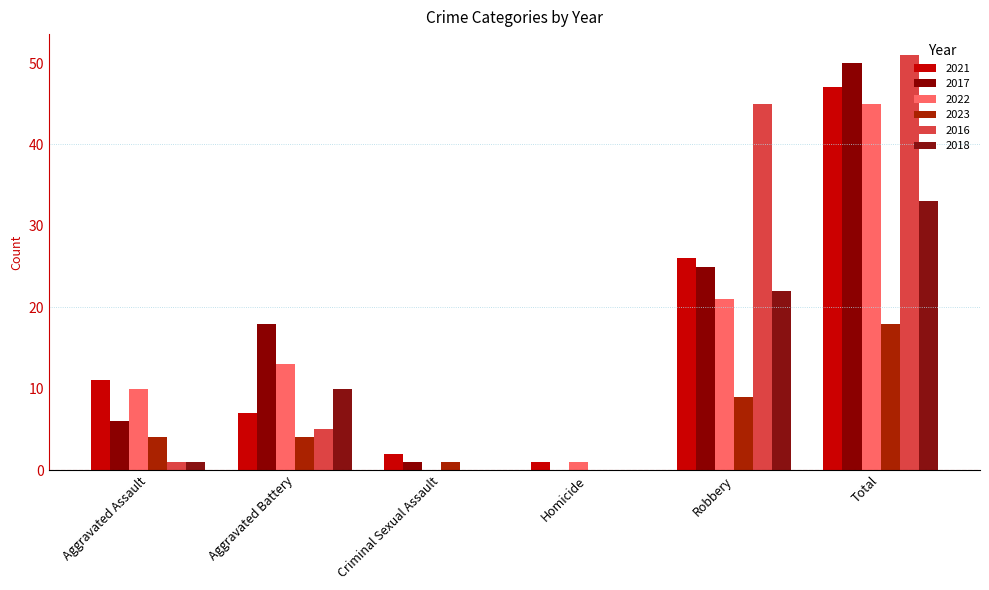

Reading right to left, what are all the values shown in this chart?

2021: Total=47	Robbery=26	Homicide=1	Criminal Sexual Assault=2	Aggravated Battery=7	Aggravated Assault=11
2017: Total=50	Robbery=25	Homicide=0	Criminal Sexual Assault=1	Aggravated Battery=18	Aggravated Assault=6
2022: Total=45	Robbery=21	Homicide=1	Criminal Sexual Assault=0	Aggravated Battery=13	Aggravated Assault=10
2023: Total=18	Robbery=9	Homicide=0	Criminal Sexual Assault=1	Aggravated Battery=4	Aggravated Assault=4
2016: Total=51	Robbery=45	Homicide=0	Criminal Sexual Assault=0	Aggravated Battery=5	Aggravated Assault=1
2018: Total=33	Robbery=22	Homicide=0	Criminal Sexual Assault=0	Aggravated Battery=10	Aggravated Assault=1